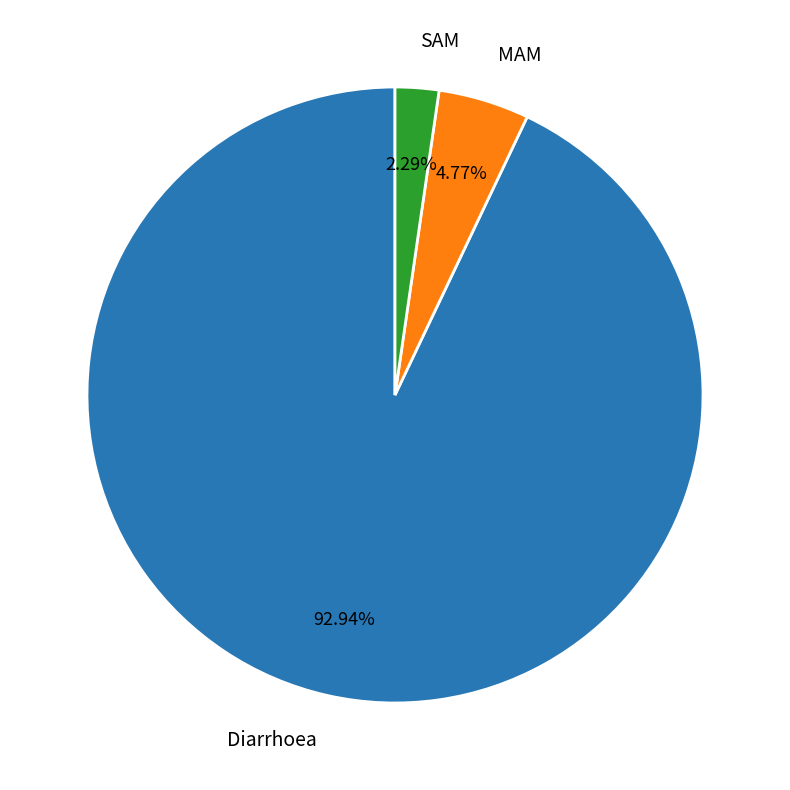

What portion of the pie excludes MAM?

95.2%